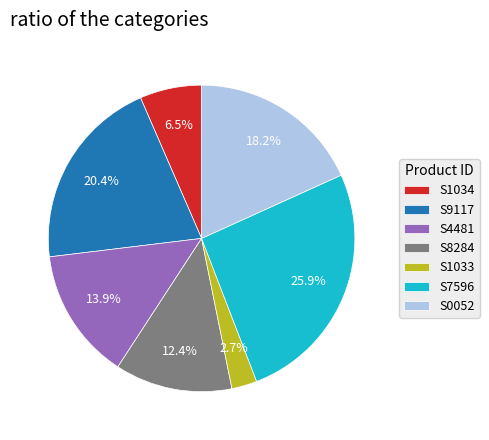

What is the ratio of the value at S9117 to the value at S7596?

0.8